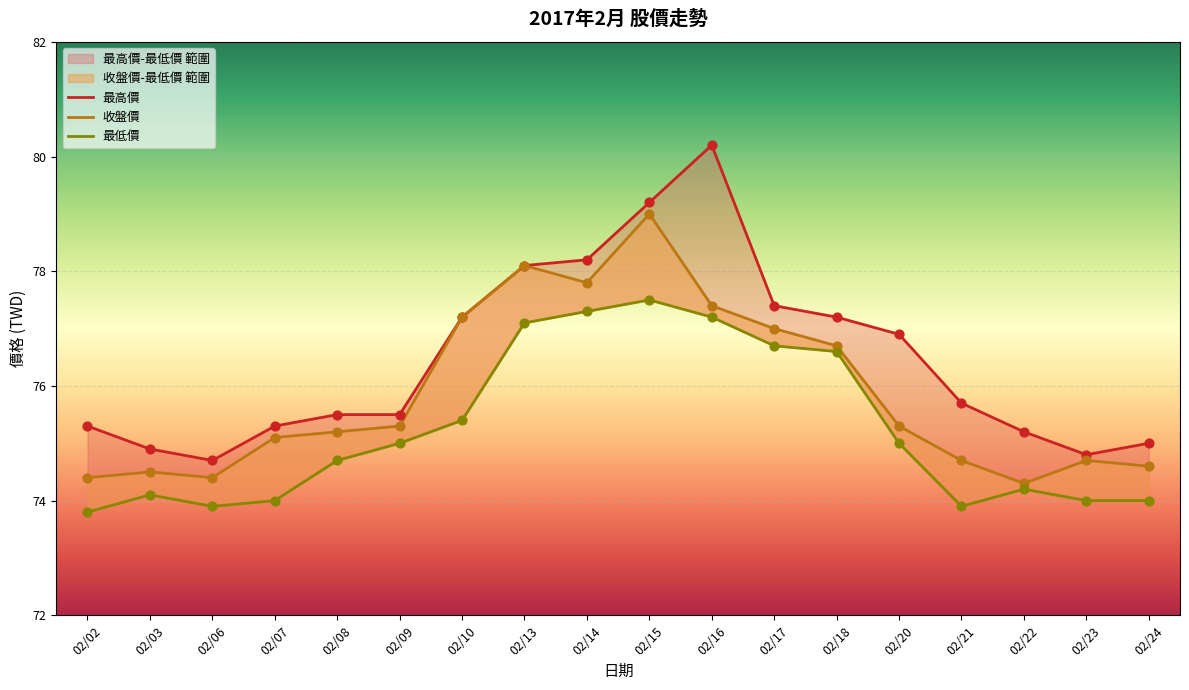

What are all the series names shown in the legend?

最高價, 收盤價, 最低價